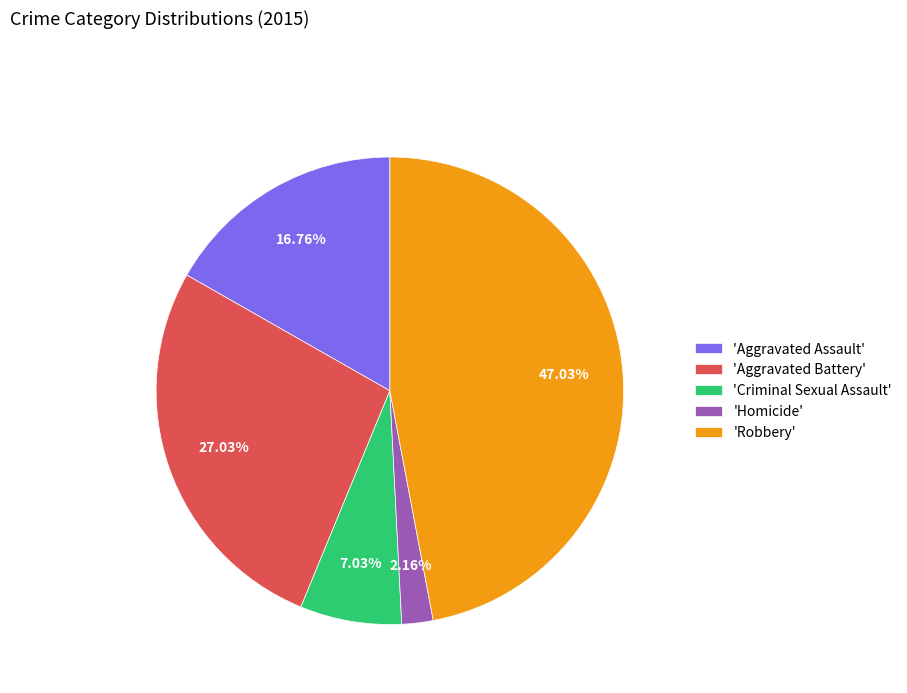

Is there a majority slice in this chart?

No